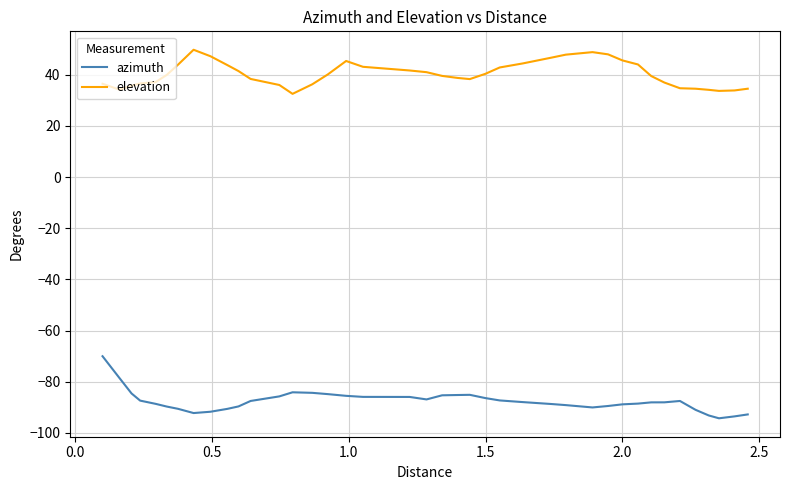

Rank the series by their maximum value, from lowest to highest.

azimuth, elevation